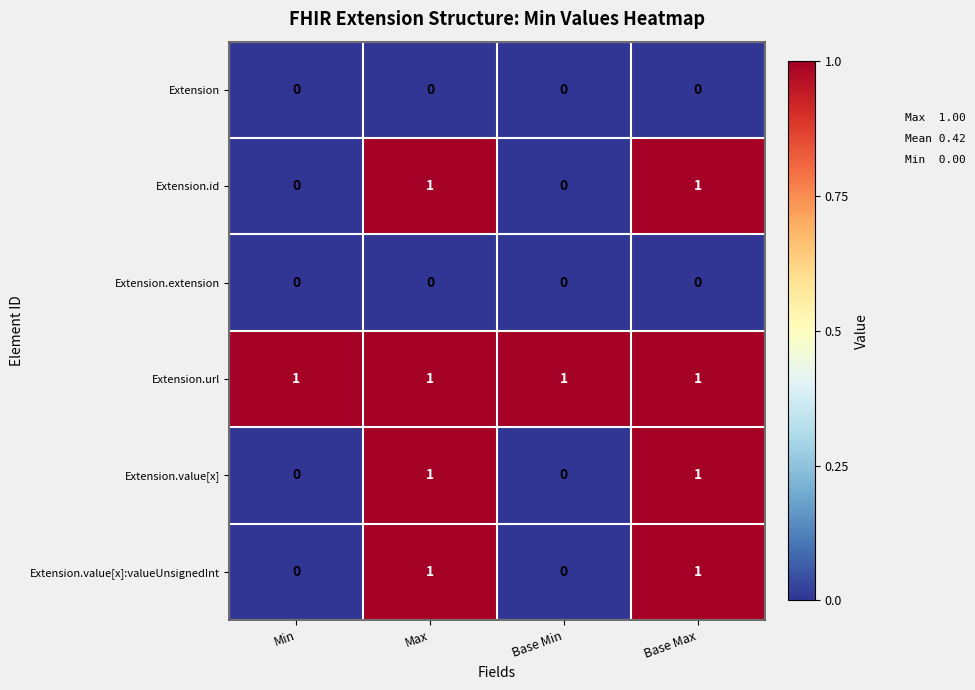

Reading right to left, extract all data points from this chart.

Extension: 0	0	0	0
Extension.id: 1	0	1	0
Extension.extension: 0	0	0	0
Extension.url: 1	1	1	1
Extension.value[x]: 1	0	1	0
Extension.value[x]:valueUnsignedInt: 1	0	1	0